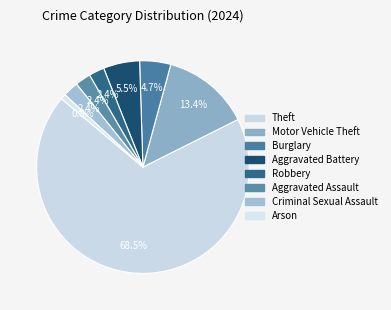

How many slices are in this pie chart?

8